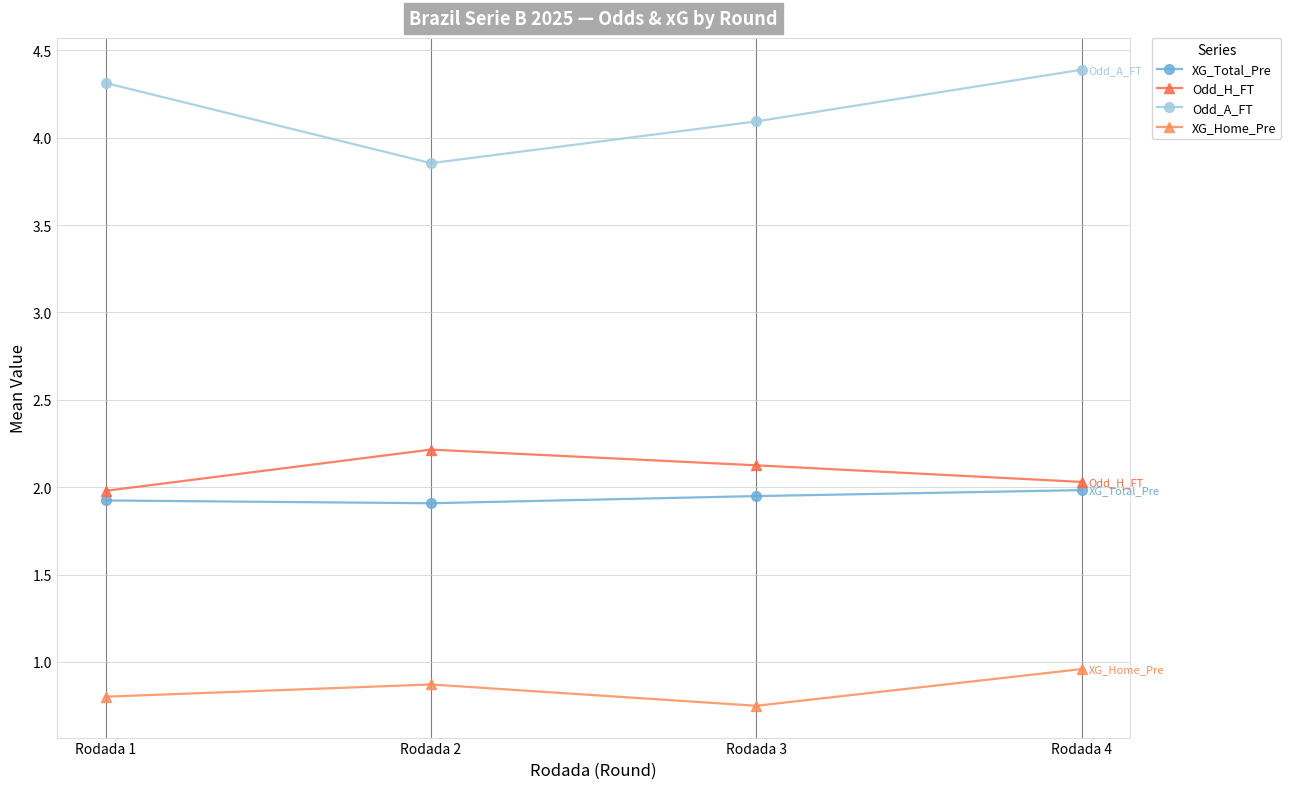

Count the number of categories in the chart.

4